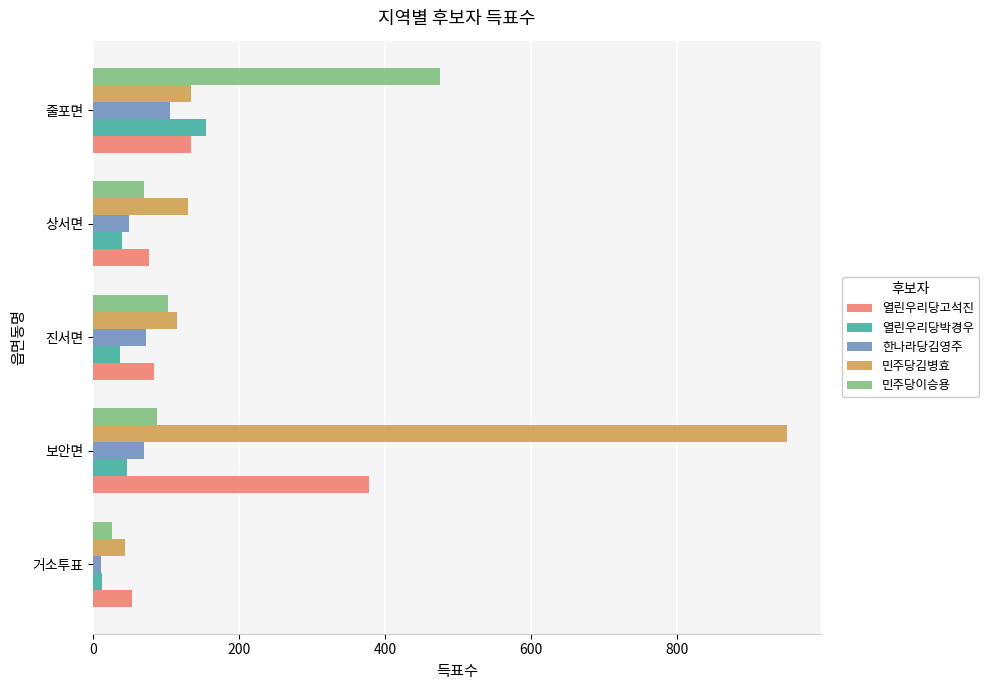

Is it true that 열린우리당박경우 equals 37 at 진서면?

True